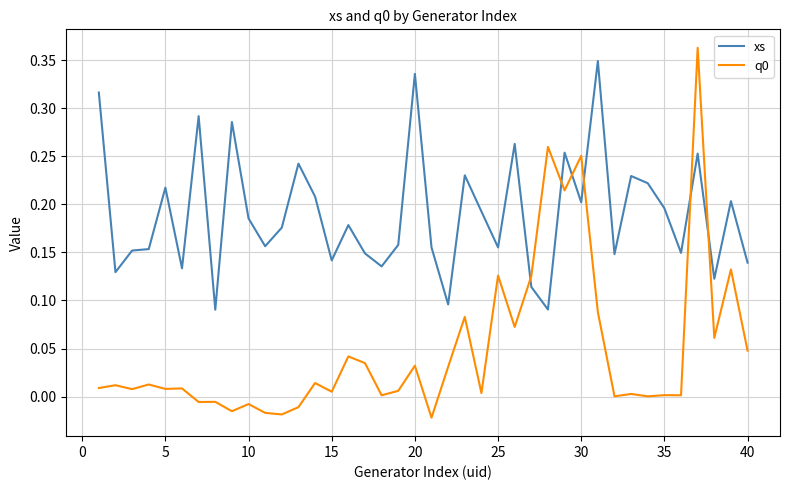

Which series has the largest total across all categories?

xs